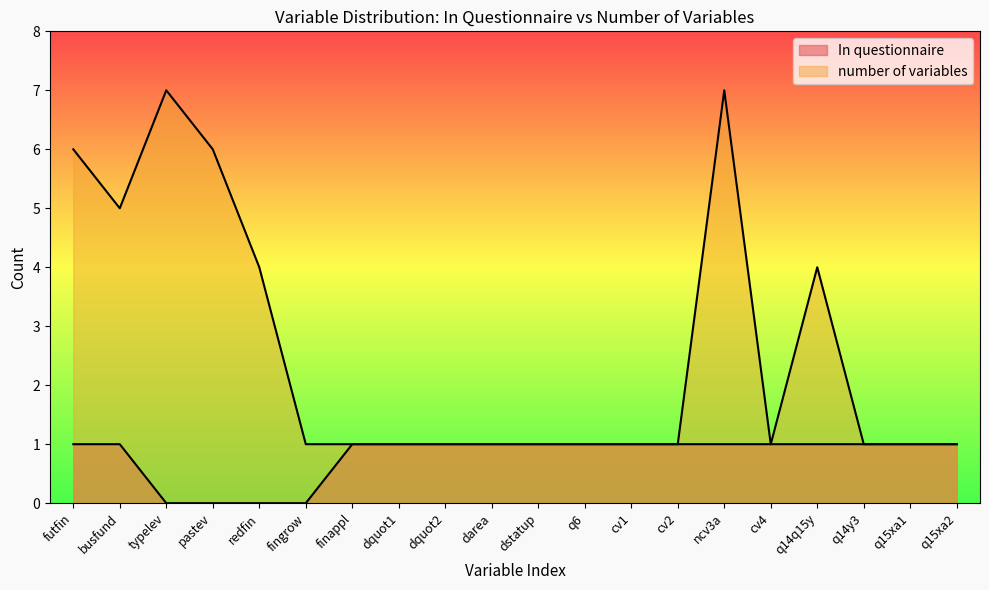

Count the number of data series in this chart.

2